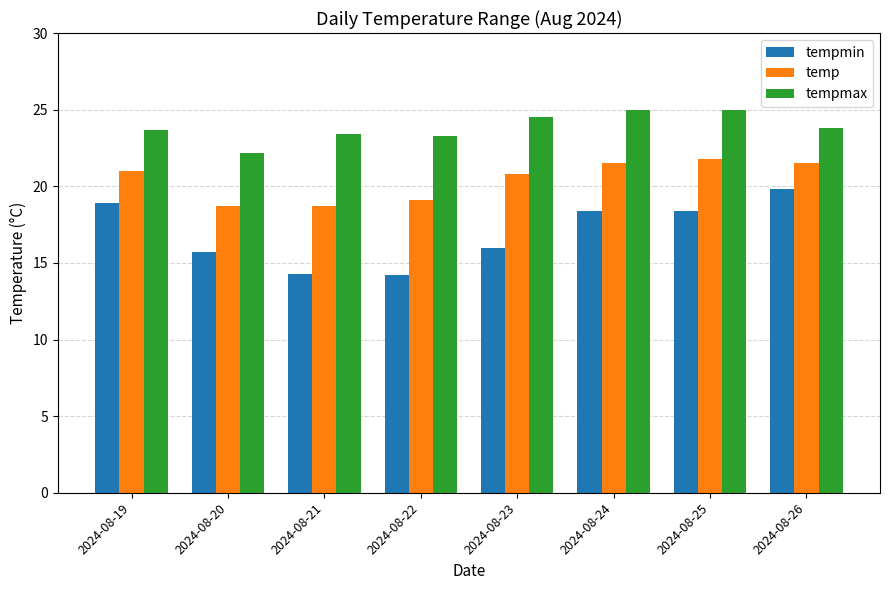

What is the total value across all series at 2024-08-19?

63.6